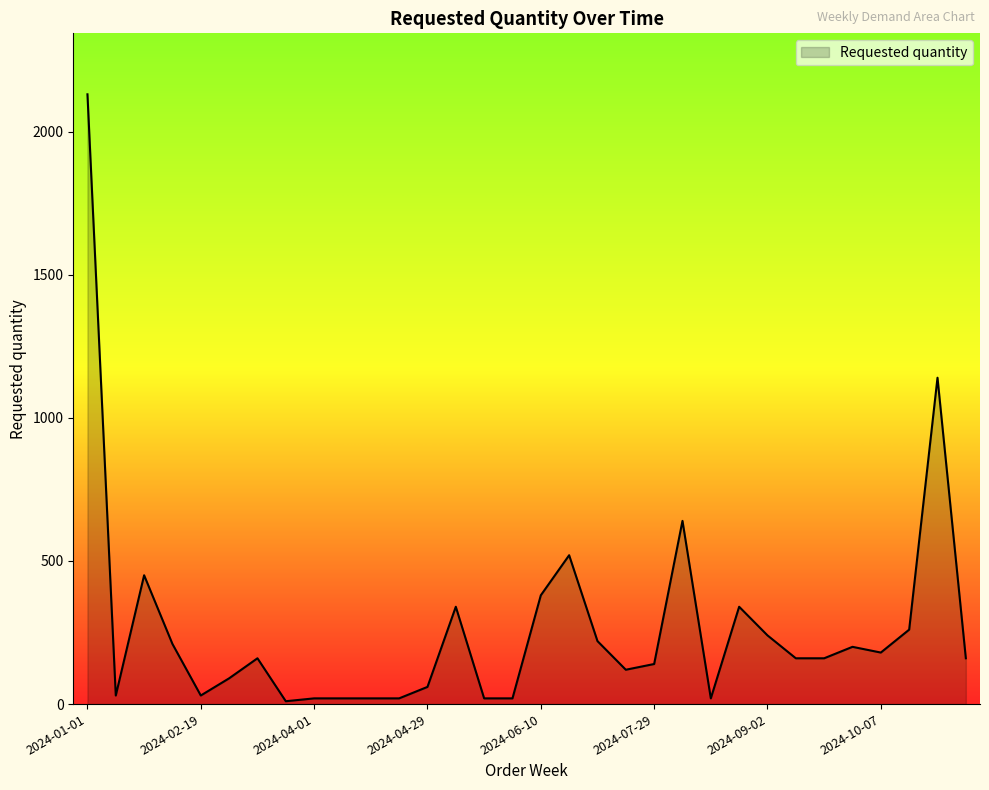

How many lines are shown in the chart?

1